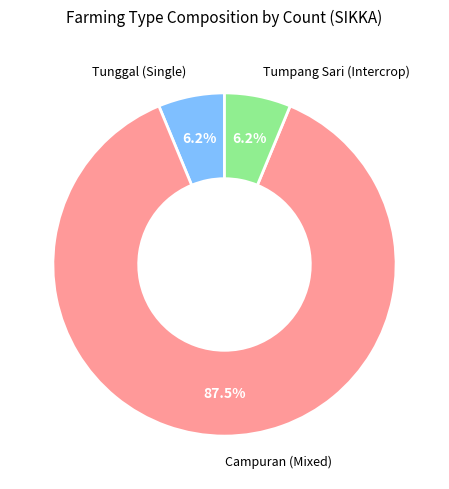

To the nearest percent, what is the average slice percentage?

33%